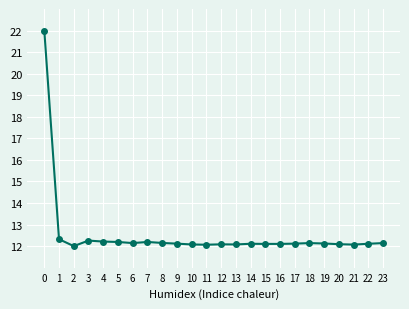

Read the value at 21.

12.1